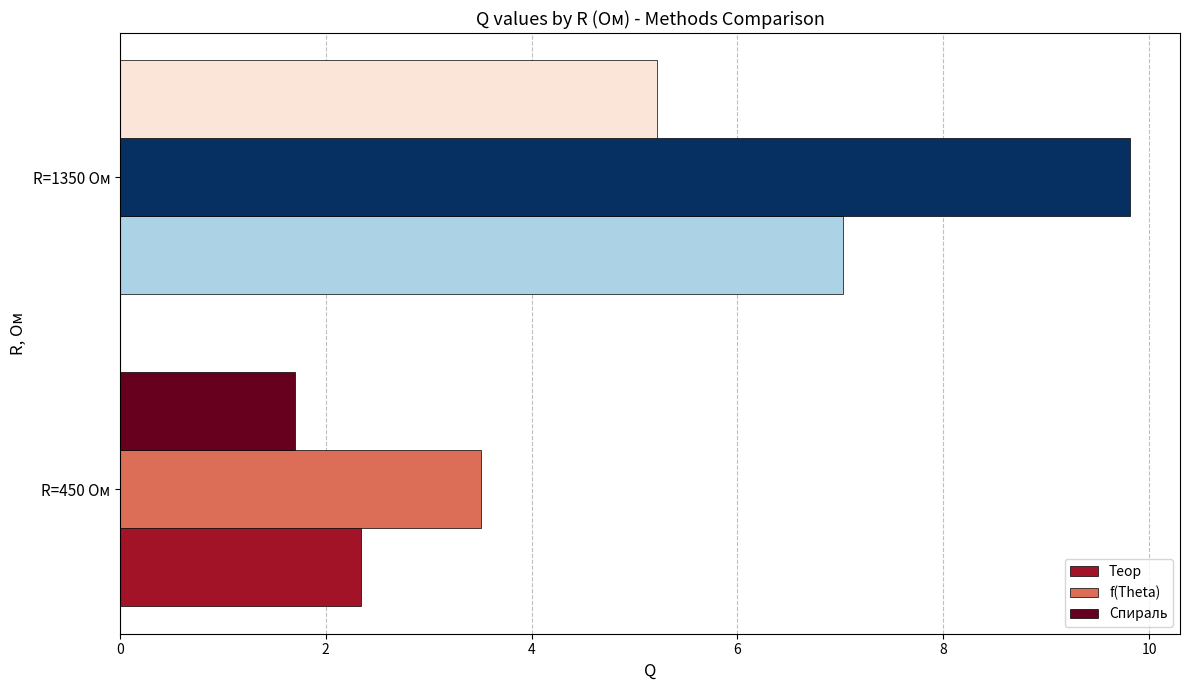

What is the total value across all series at R=450 Ом?

7.6